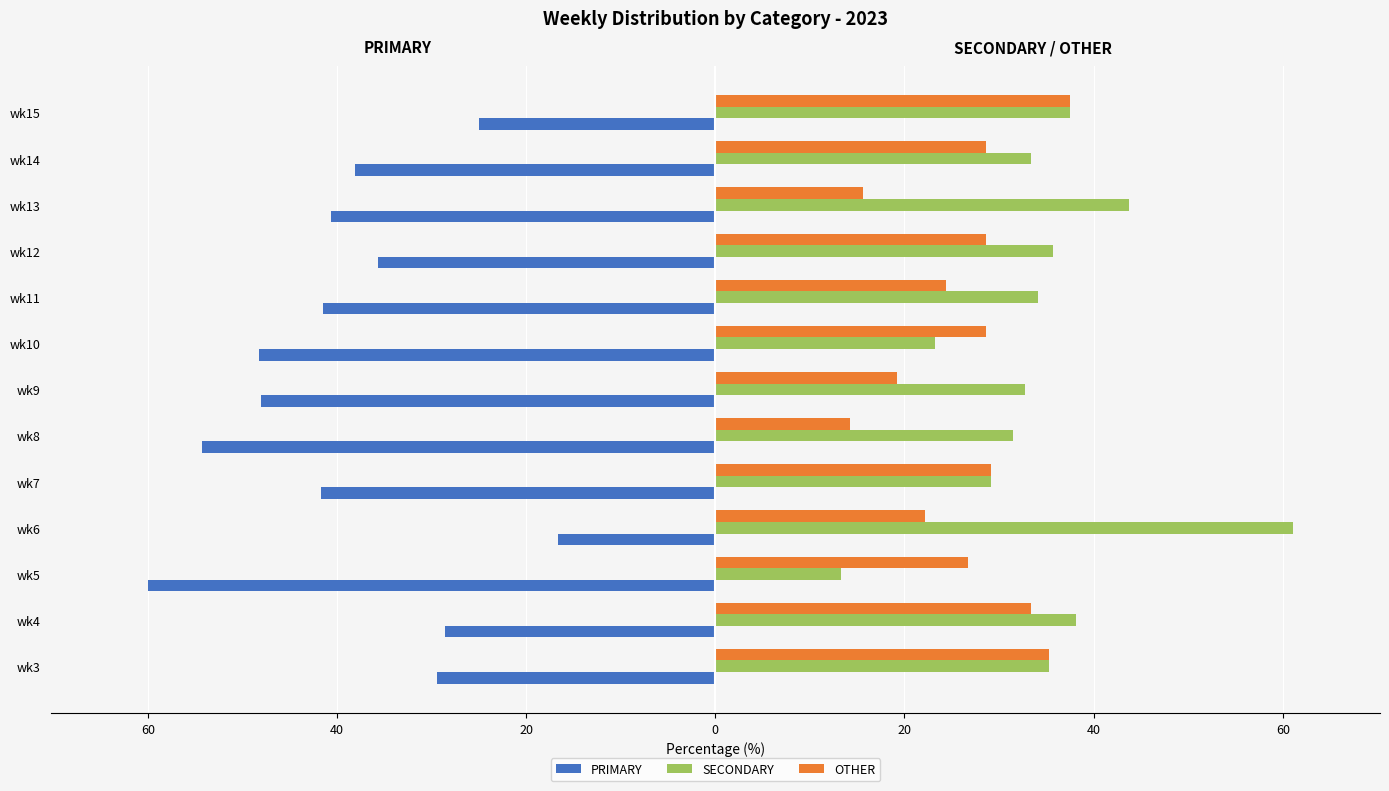

What is the difference between the maximum and second lowest values in the SECONDARY series?

37.9